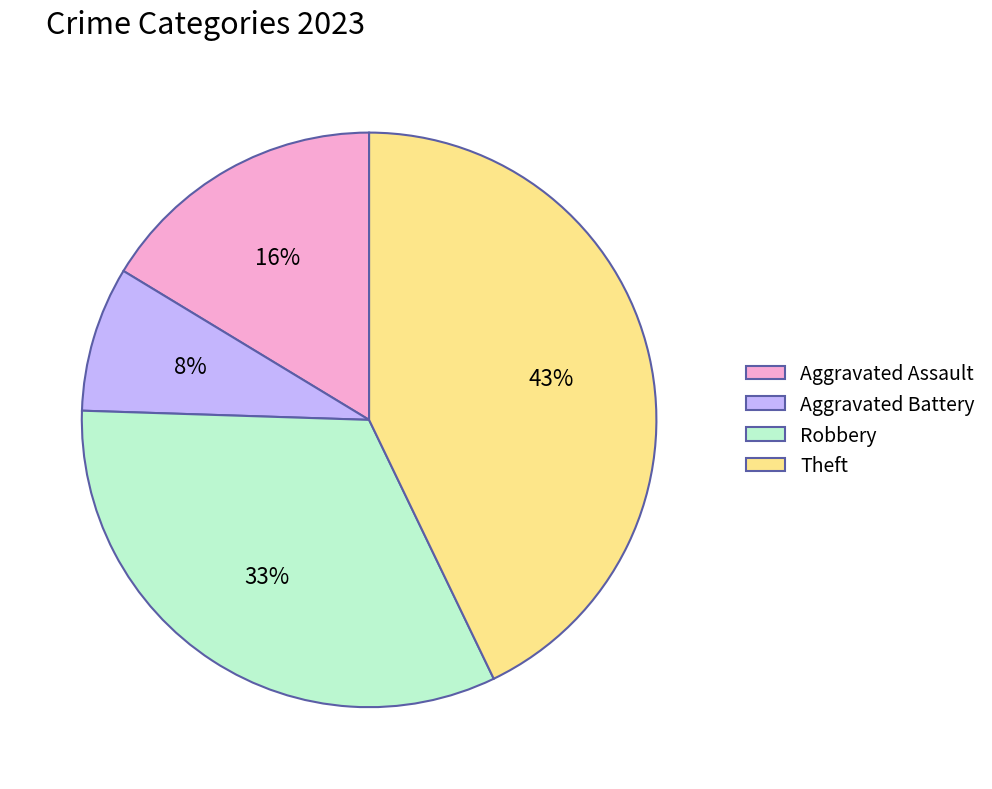

Which category has the smallest portion of the pie?

Aggravated Battery